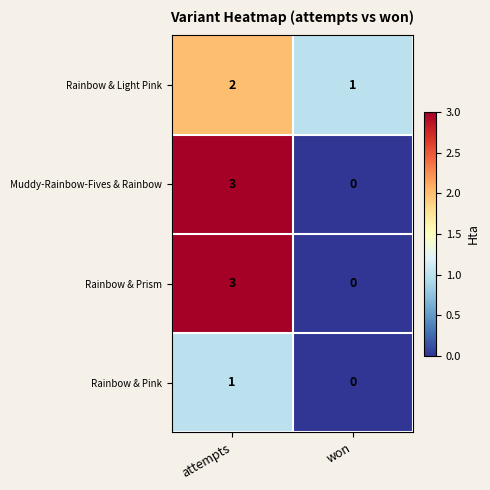

Reading left to right, transcribe all the data shown in this chart.

Rainbow & Light Pink: attempts=2	won=1
Muddy-Rainbow-Fives & Rainbow: attempts=3	won=0
Rainbow & Prism: attempts=3	won=0
Rainbow & Pink: attempts=1	won=0